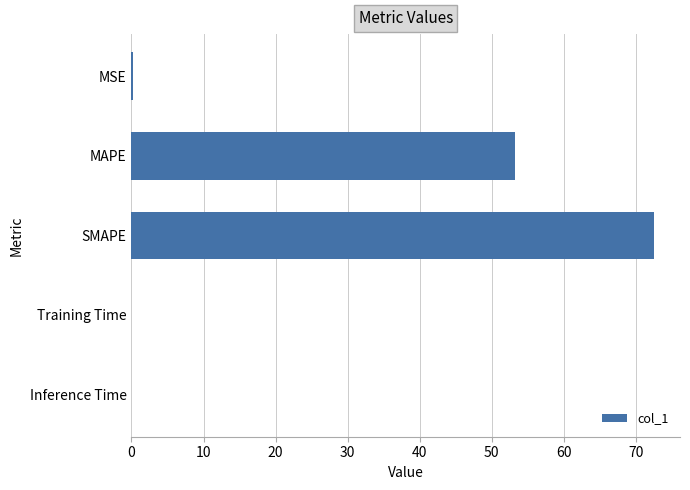

What value does the data have at MAPE?

53.2